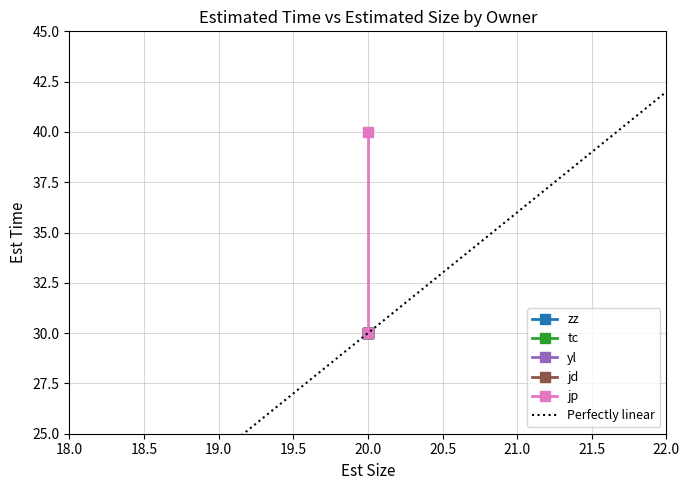

At 18.0, list the series in order from smallest to largest.

Perfectly linear, zz, tc, yl, jd, jp